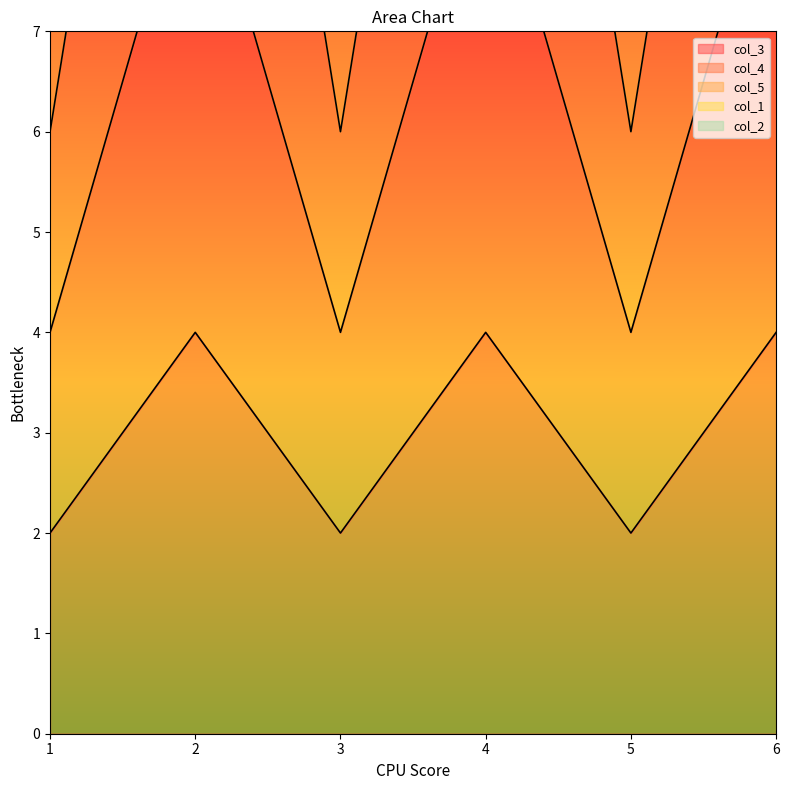

Reading right to left, transcribe all the data shown in this chart.

col_3: 4	2	4	2	4	2
col_4: 9	4	9	4	9	4
col_5: 15	6	15	6	15	6